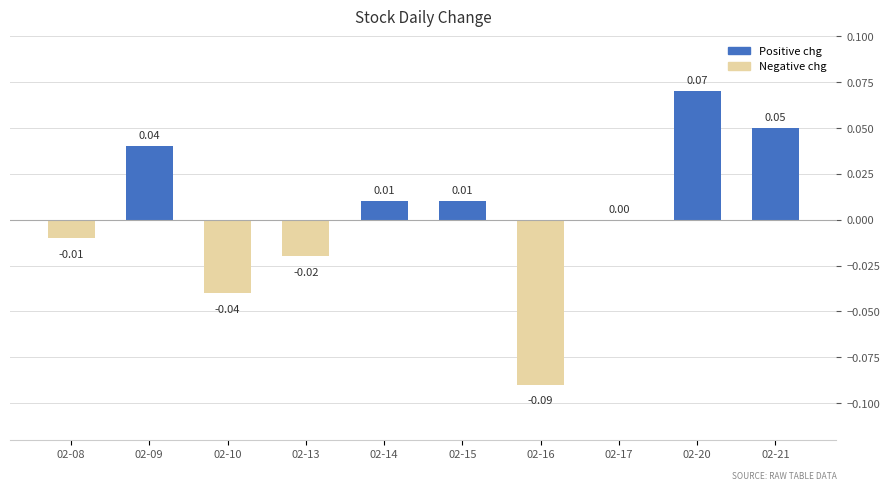

Are the bars horizontal?

No